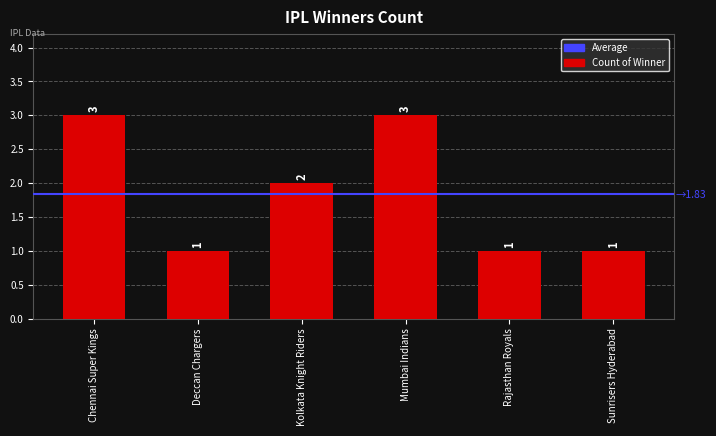

What is the value of the 1st bar from the left?

3